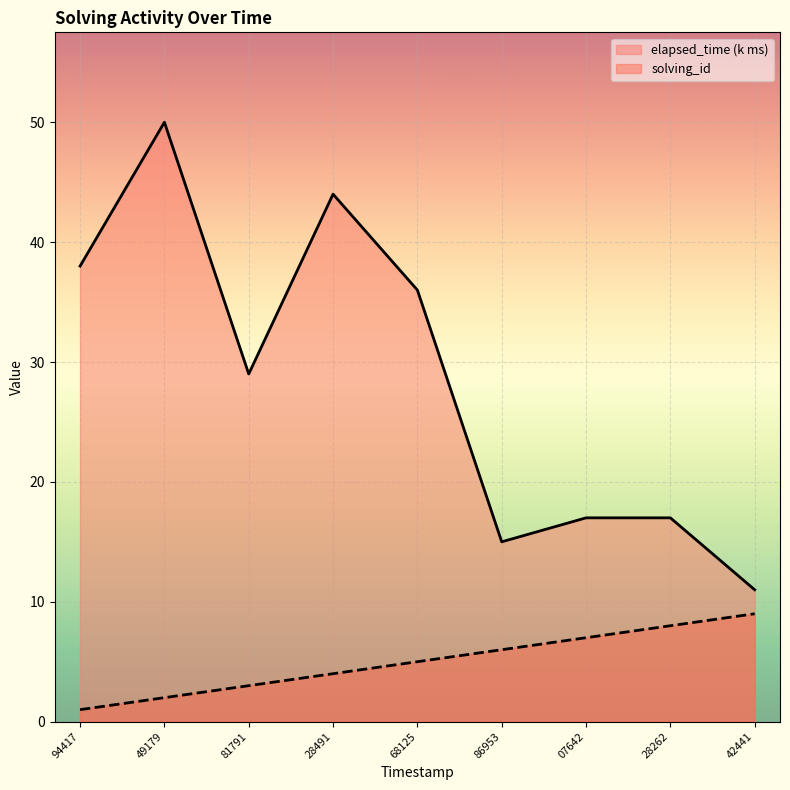

Which series has the largest total across all categories?

elapsed_time (k ms)